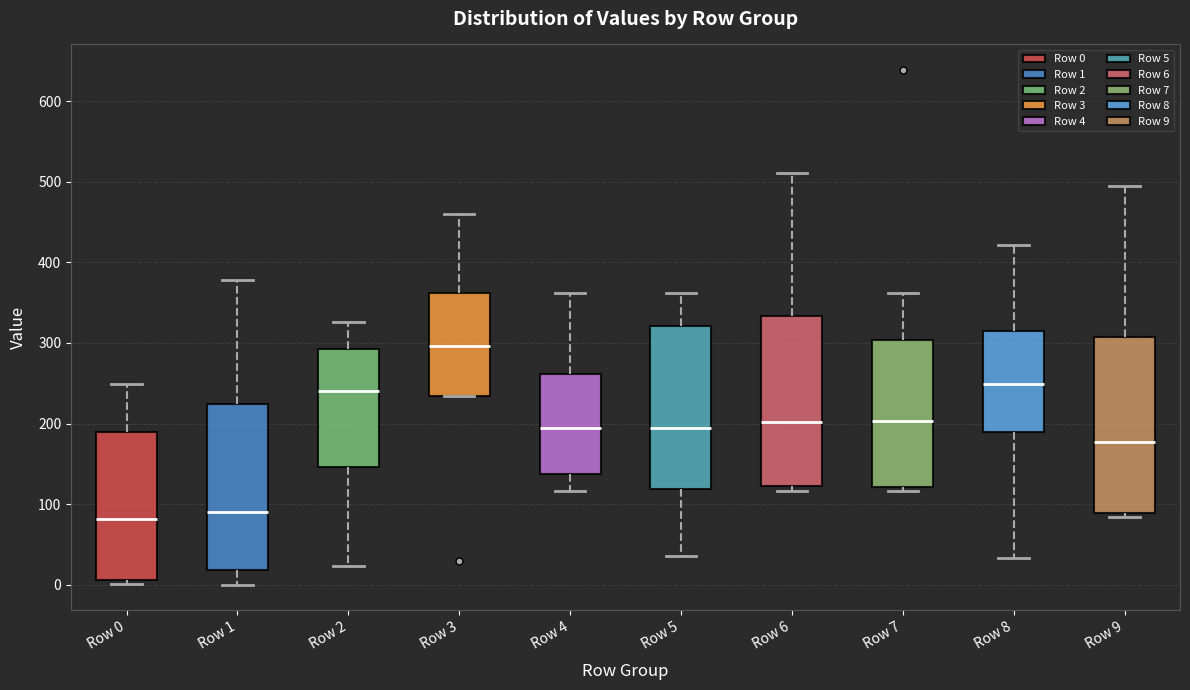

Reading left to right, read every box against the y-axis: the position of its median line, the range the box covers, and the ends of its whiskers. The values are not printed on the chart, so give them approximately, as read against the axis.

Row 0: median 80, box 10 to 190, whiskers 0 to 250
Row 1: median 90, box 20 to 220, whiskers 0 to 380
Row 2: median 240, box 150 to 290, whiskers 20 to 330
Row 3: median 300, box 230 to 360, whiskers 230 to 460
Row 4: median 190, box 140 to 260, whiskers 120 to 360
Row 5: median 190, box 120 to 320, whiskers 40 to 360
Row 6: median 200, box 120 to 330, whiskers 120 (just below the box's lower edge) to 510
Row 7: median 200, box 120 to 300, whiskers 120 (just below the box's lower edge) to 360
Row 8: median 250, box 190 to 310, whiskers 30 to 420
Row 9: median 180, box 90 to 310, whiskers 80 to 490